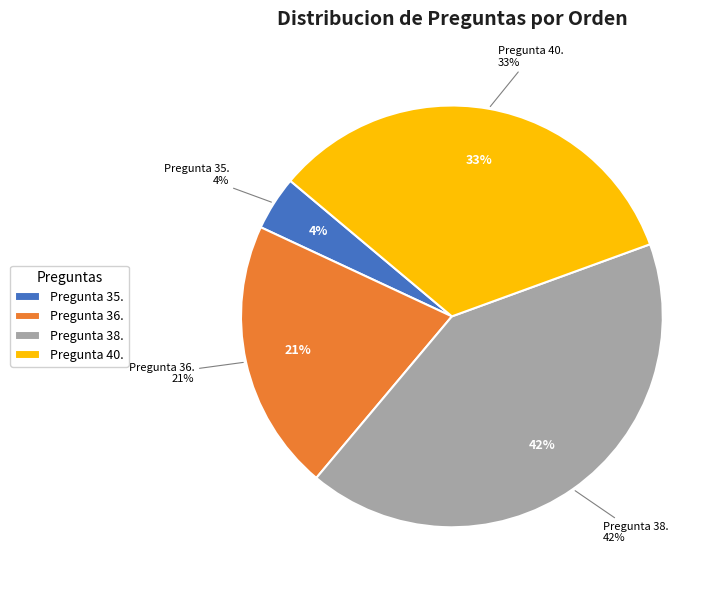

Is it true that Pregunta 38. is 12% of the pie?

False